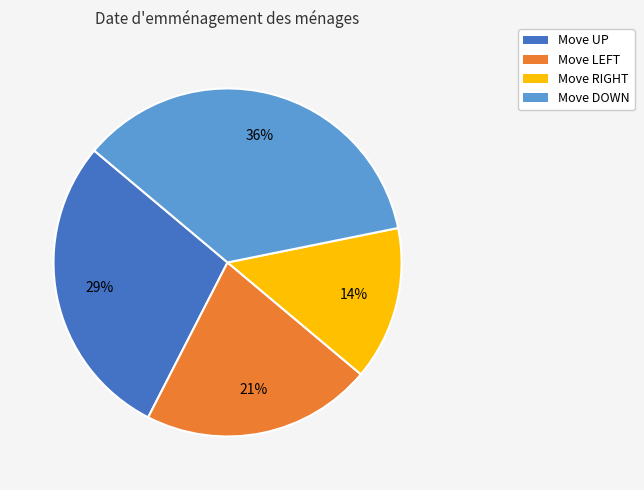

True or false: Move UP accounts for 22% of the total.

False